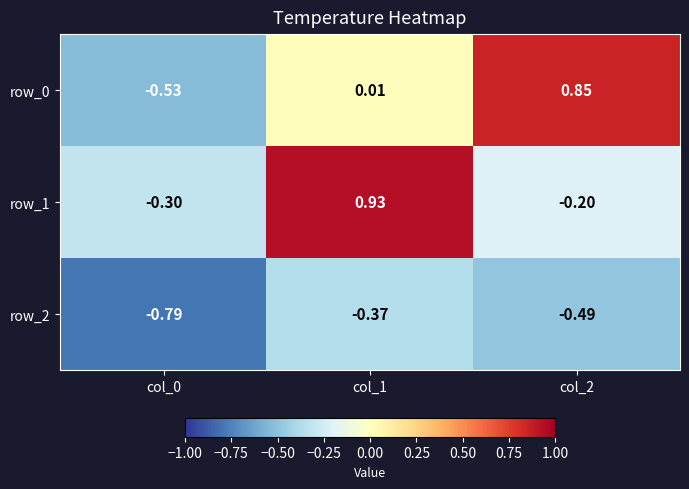

What is the difference between the maximum and minimum values in the row_1 series?

1.2